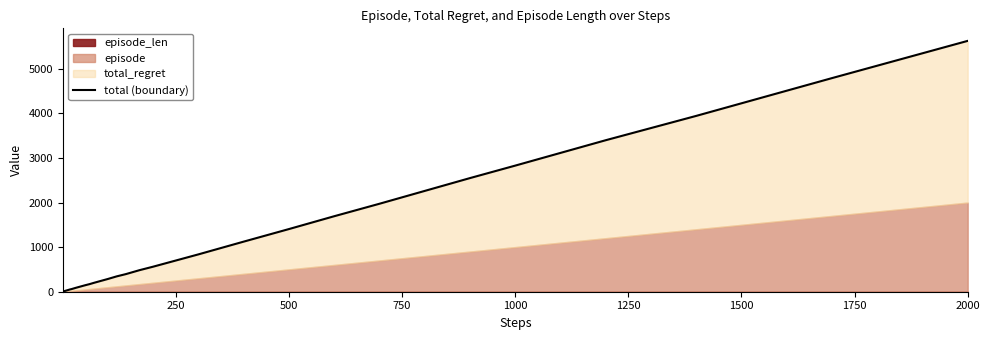

How many lines are shown in the chart?

1